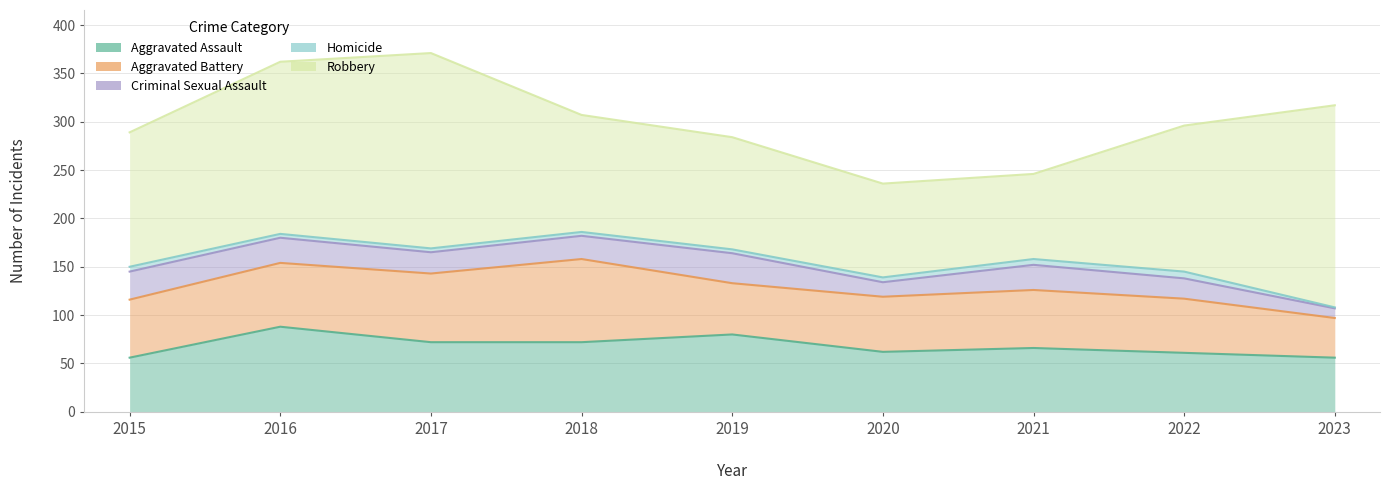

True or false: Homicide and Aggravated Assault intersect in this chart.

False